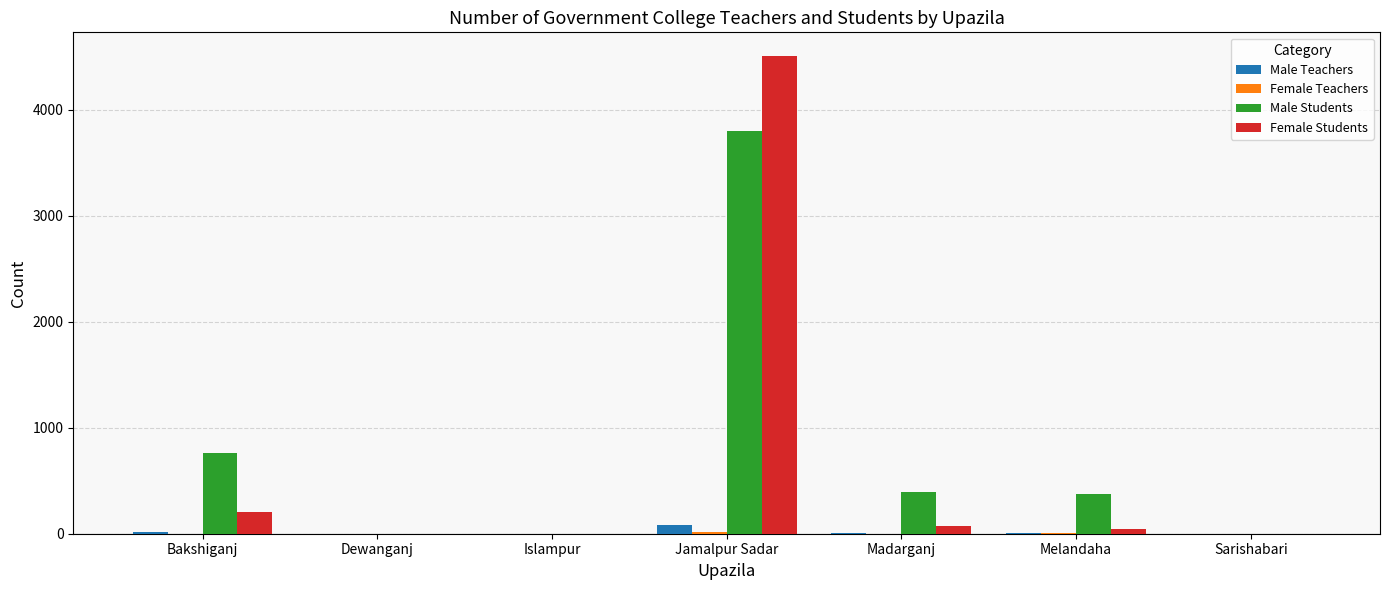

How many categories are shown in the chart?

7